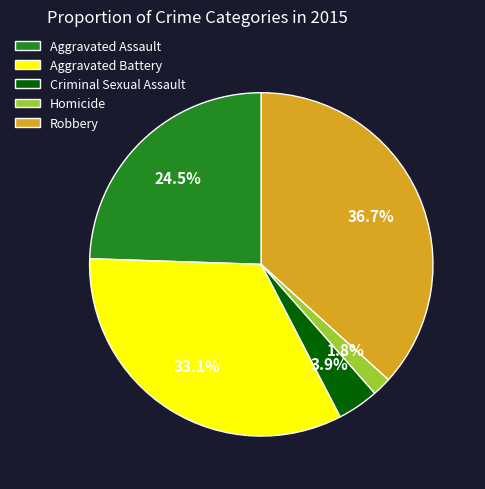

The Aggravated Battery slice represents 44% of the pie. True or false?

False